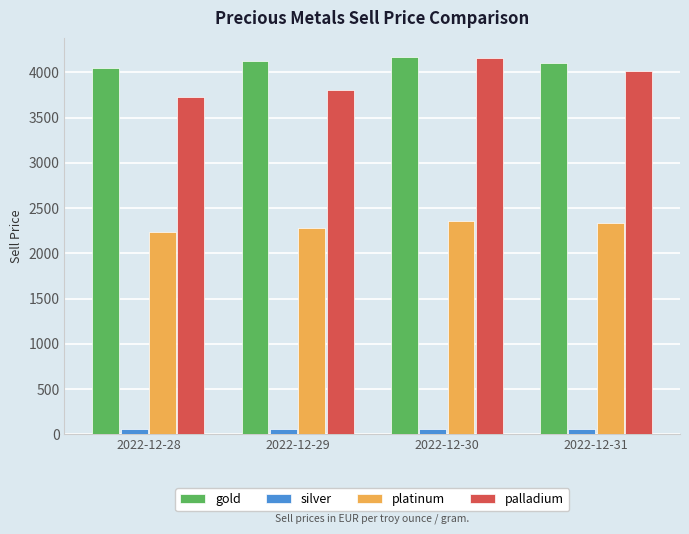

What are all the series names shown in the legend?

gold, silver, platinum, palladium